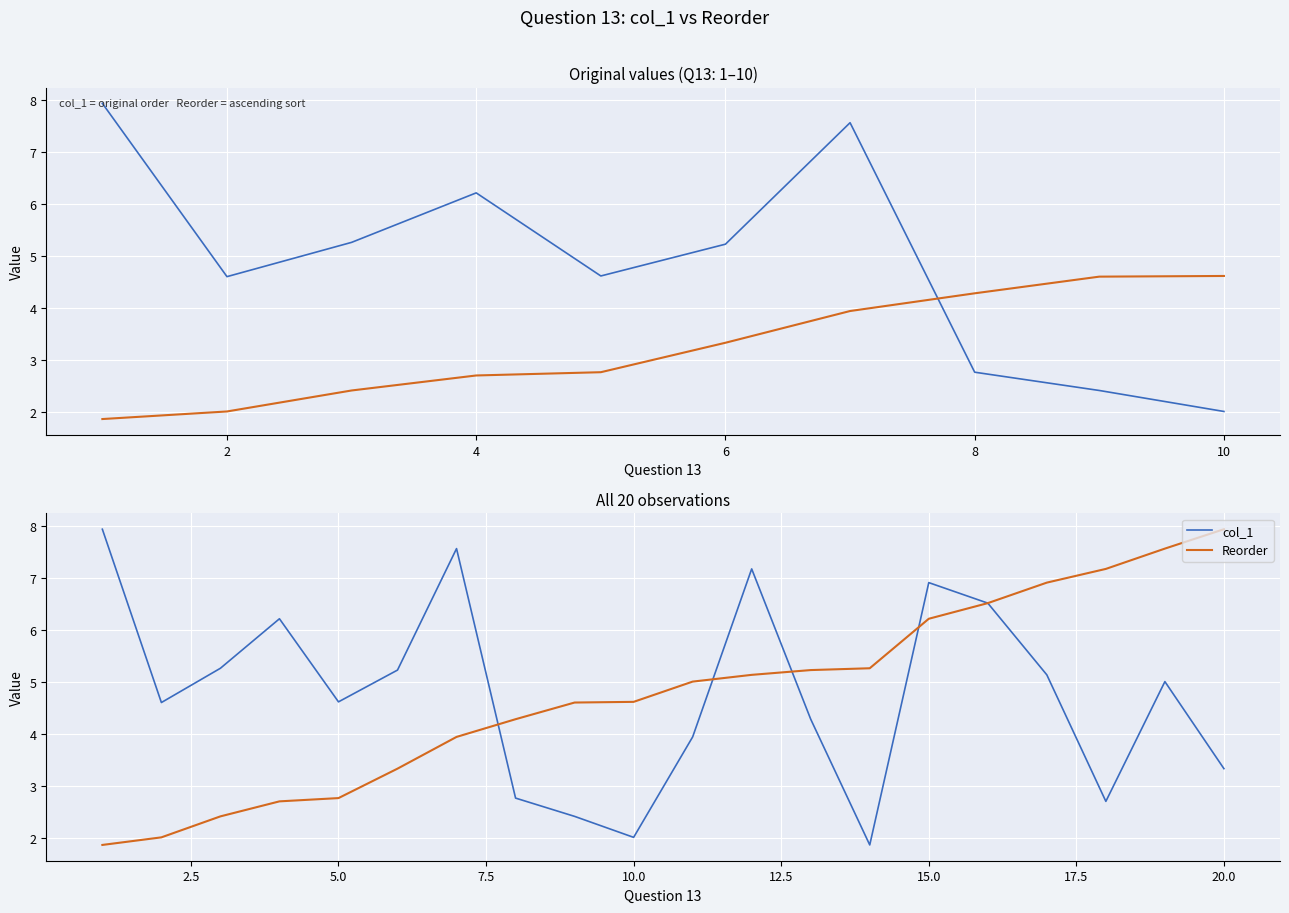

What are all the series names shown in the legend?

col_1, Reorder